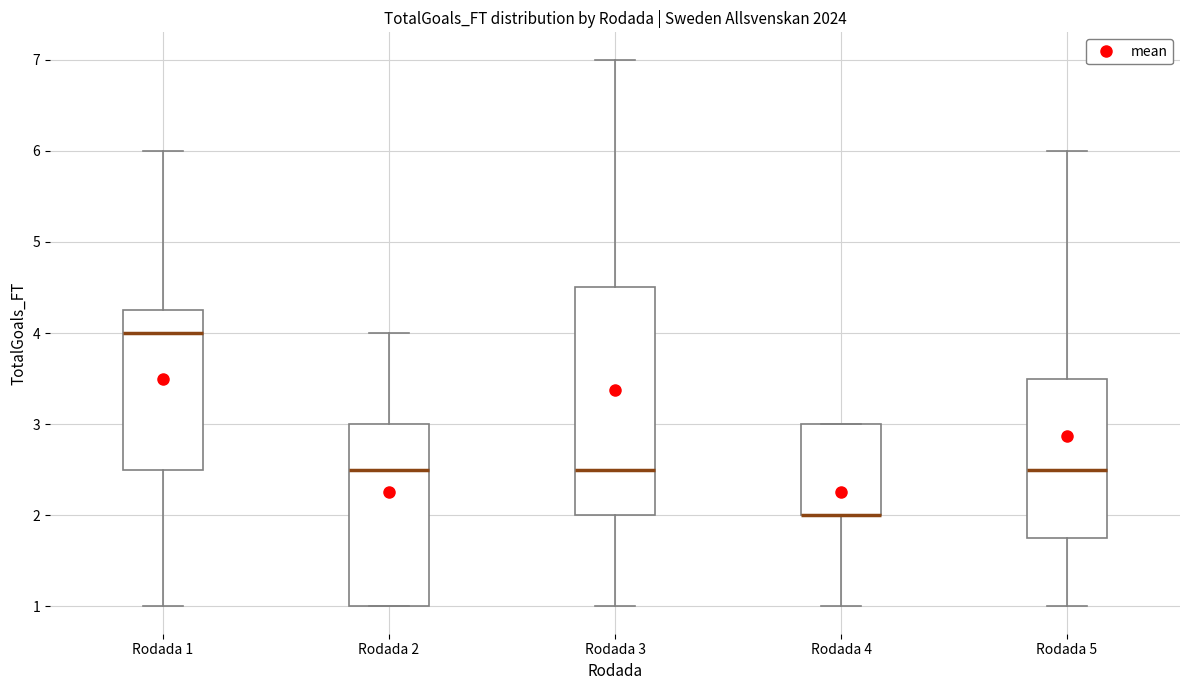

Comparing the boxes themselves (not the whiskers), which one is the tallest?

Rodada 3